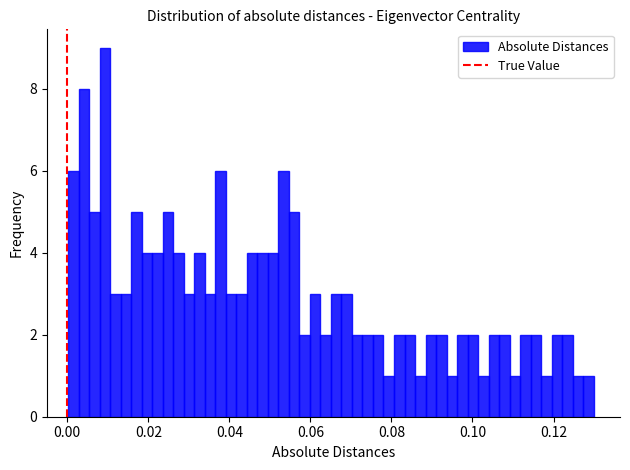

Read against the x-axis, roughly where is the centre of the tallest bar?

0.010